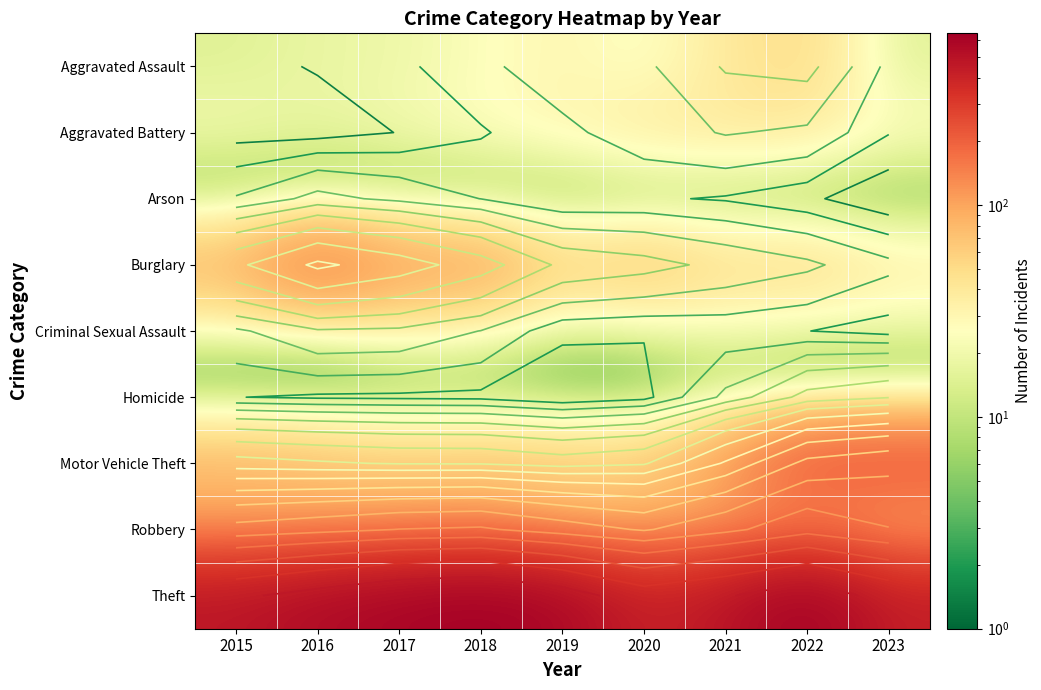

Rank the series by their maximum value, from highest to lowest.

Theft, Motor Vehicle Theft, Burglary, Robbery, Aggravated Assault, Aggravated Battery, Criminal Sexual Assault, Homicide, Arson